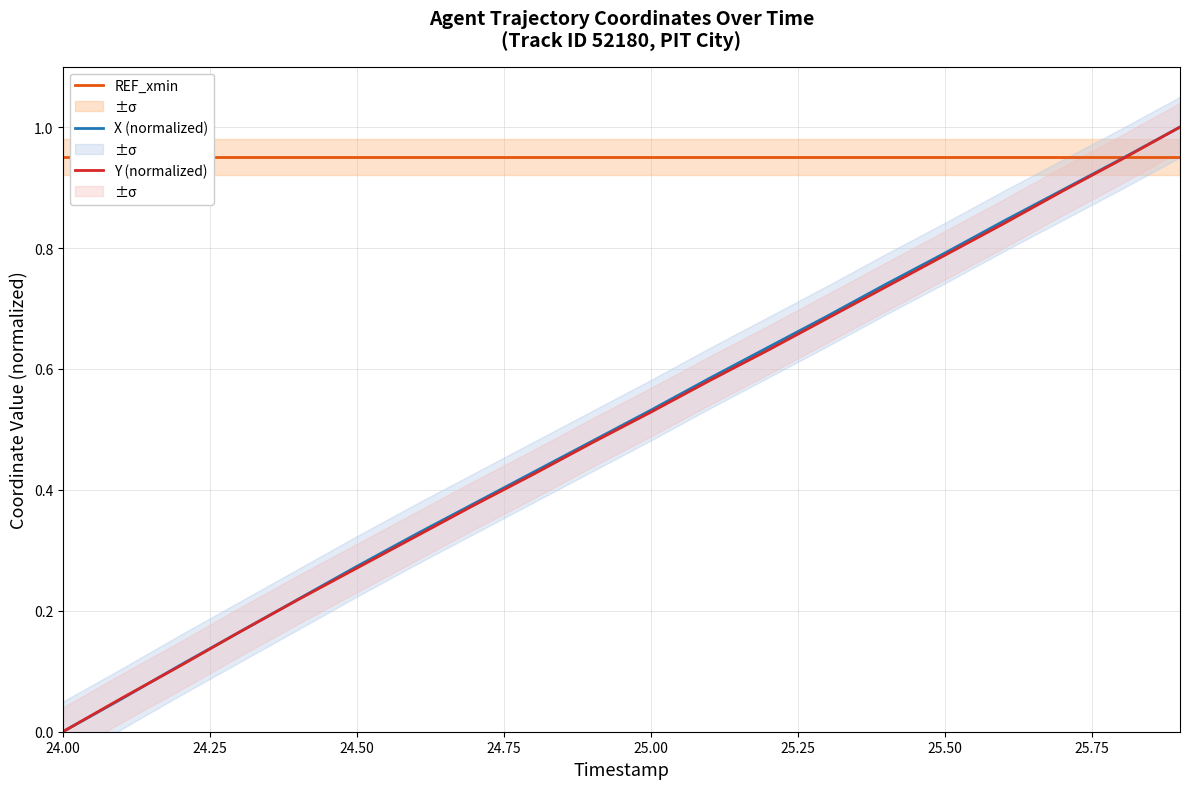

What is the maximum value for X (normalized)?

1.0